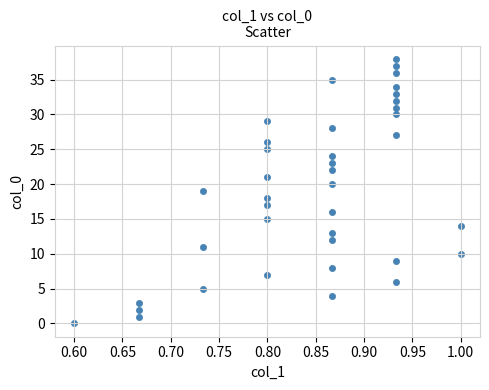

What is the range of Y values (max minus min)?

38